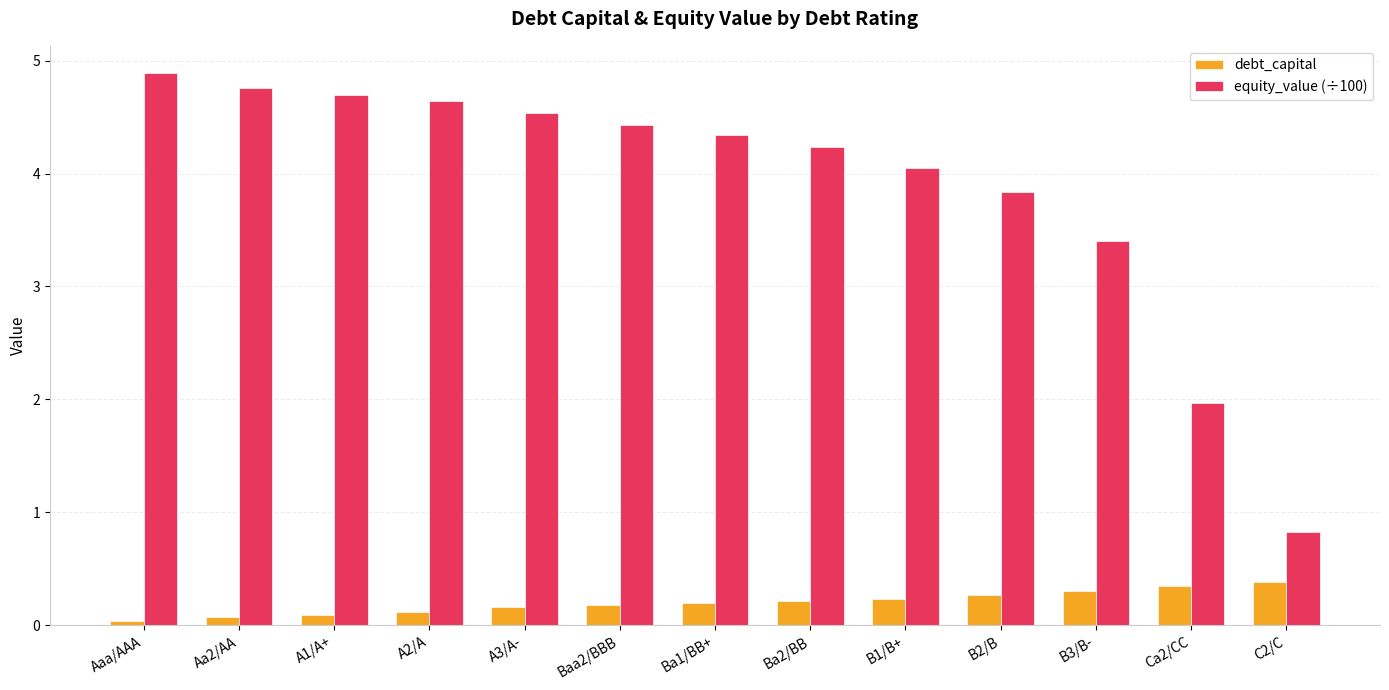

Is it true that equity_value (÷100) equals 4.4 at Baa2/BBB?

True